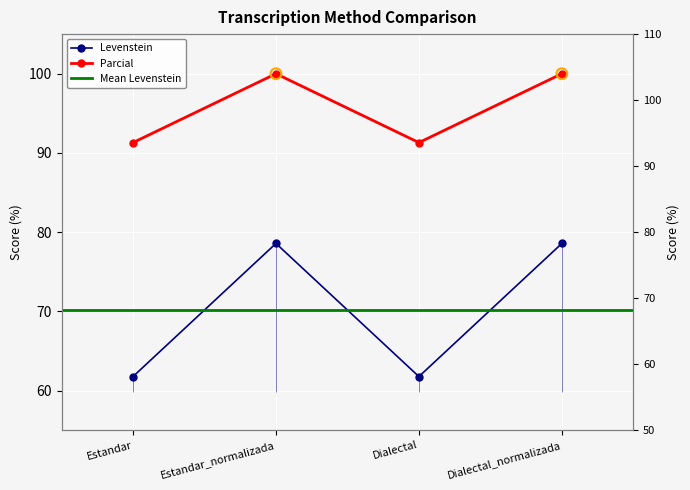

Which series has the largest total across all categories?

Parcial